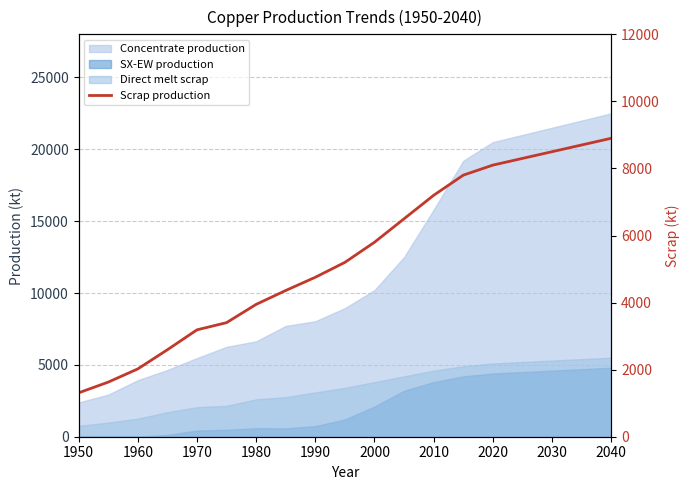

At which label is the value closest to 5104?

2040